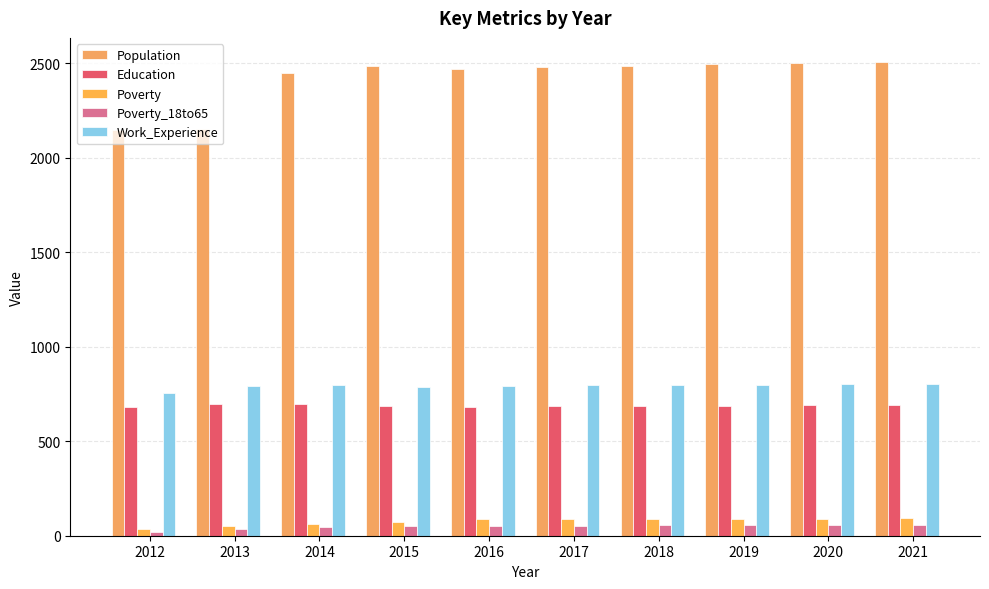

Does the chart contain stacked bars?

No